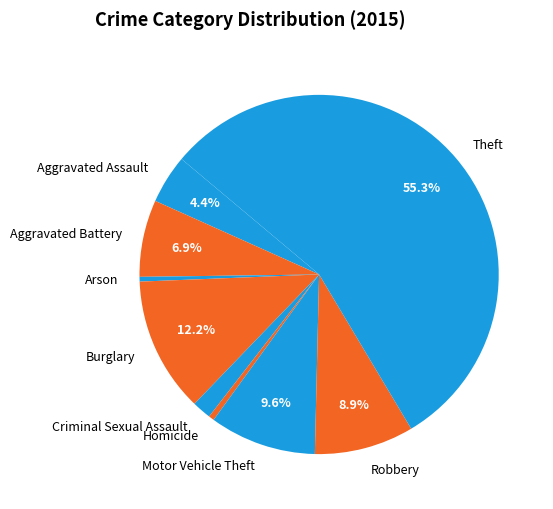

What portion of the pie excludes Aggravated Assault?

95.6%